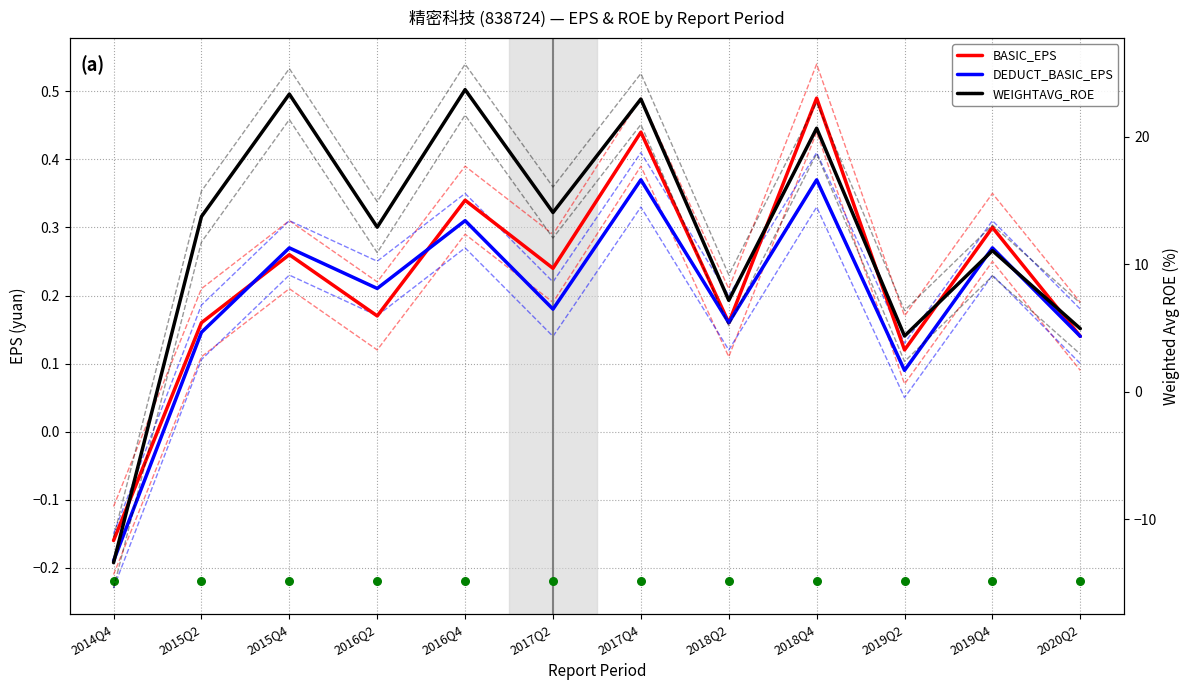

What are all the series names shown in the legend?

BASIC_EPS, DEDUCT_BASIC_EPS, WEIGHTAVG_ROE